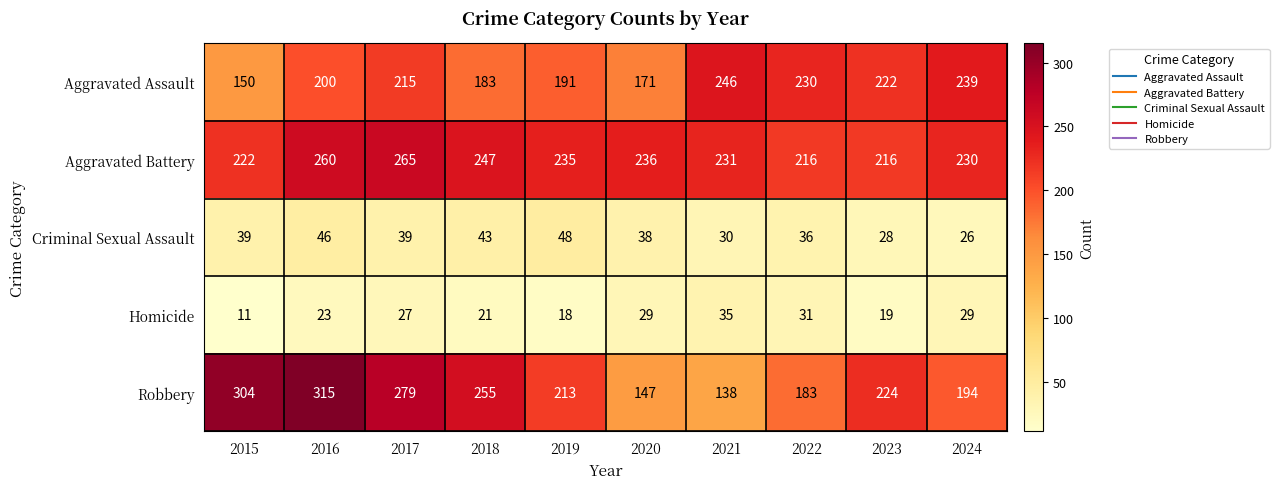

What is the difference between the maximum and minimum values in the Aggravated Assault series?

96